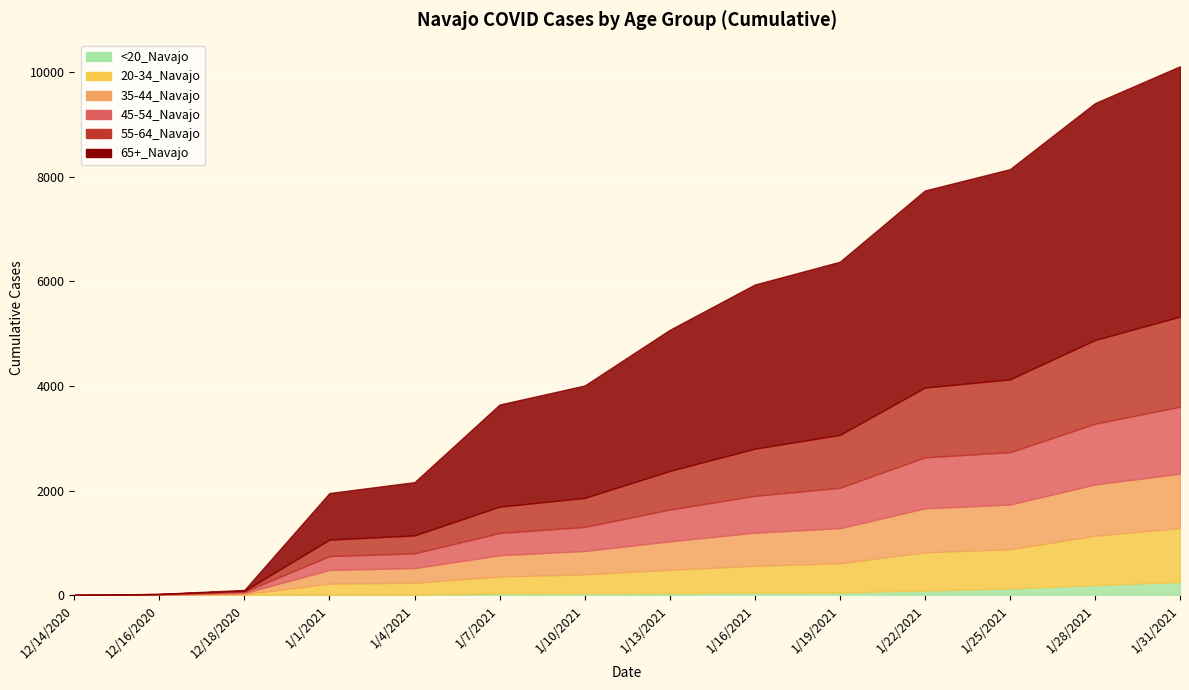

What is the difference between the second highest and minimum values in the 55-64_Navajo series?

1601